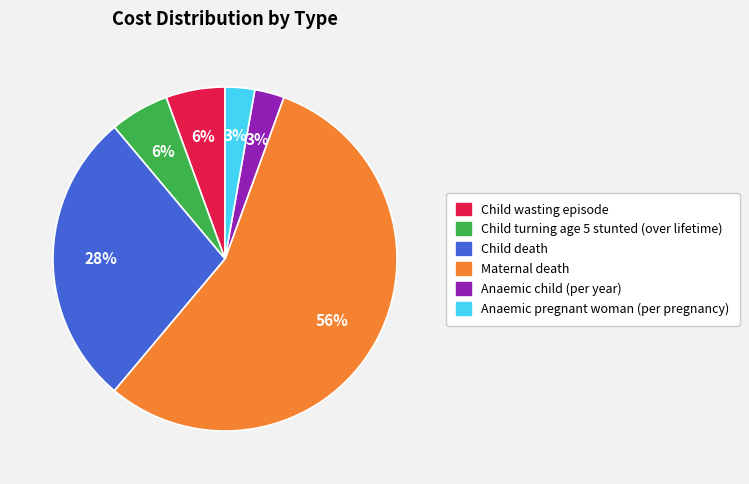

How many slices are in this pie chart?

6